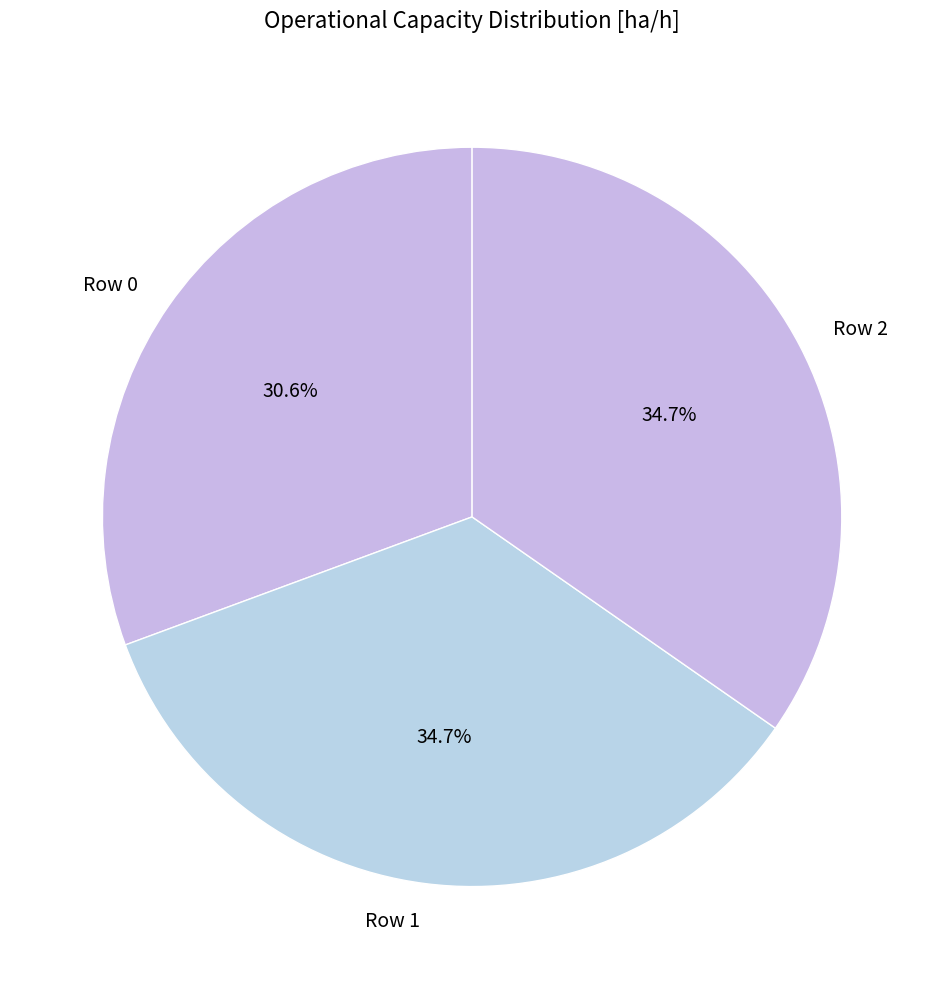

Combined, what portion of the pie is Row 2 and Row 1?

69.4%